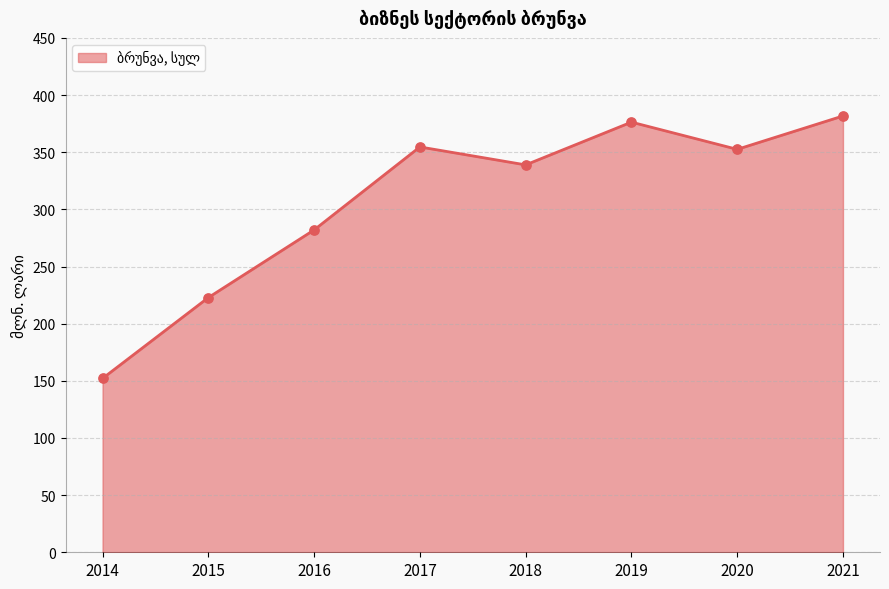

Which has a higher value, 2015 or 2018?

2018